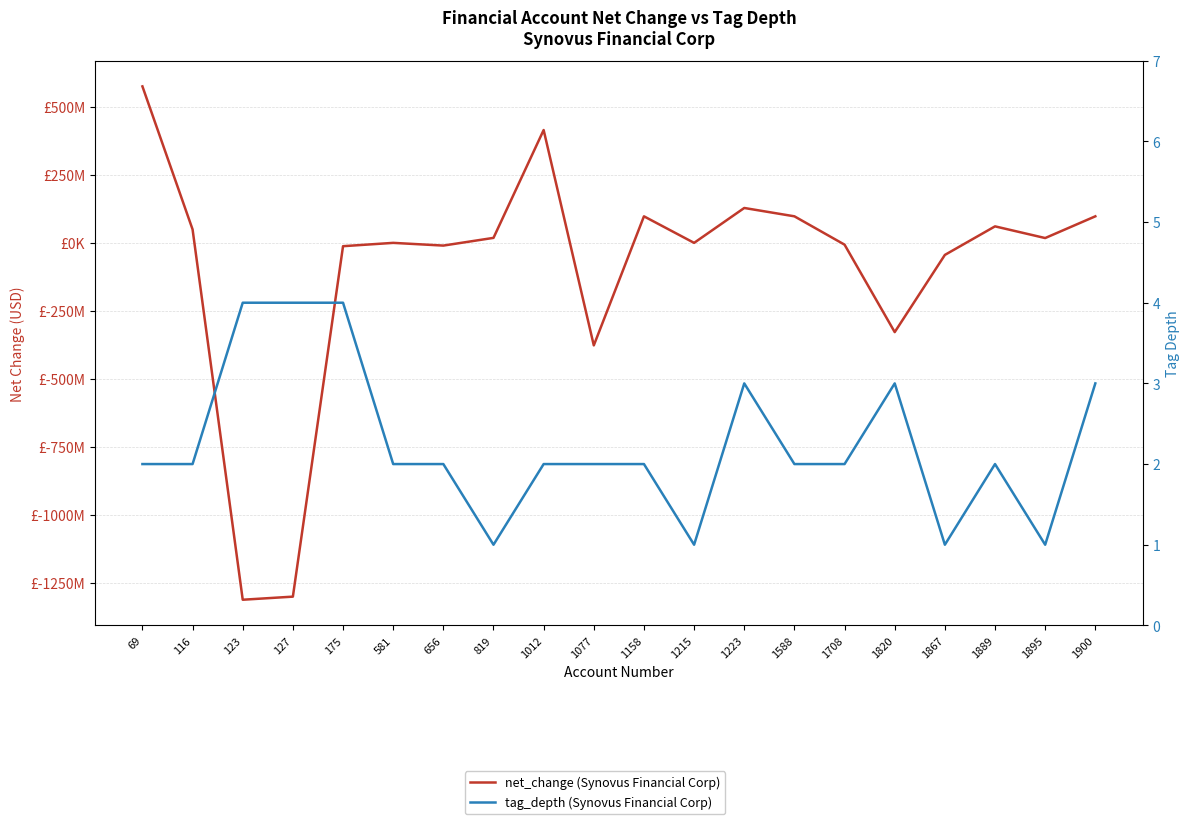

What is the greatest value displayed?

576148000